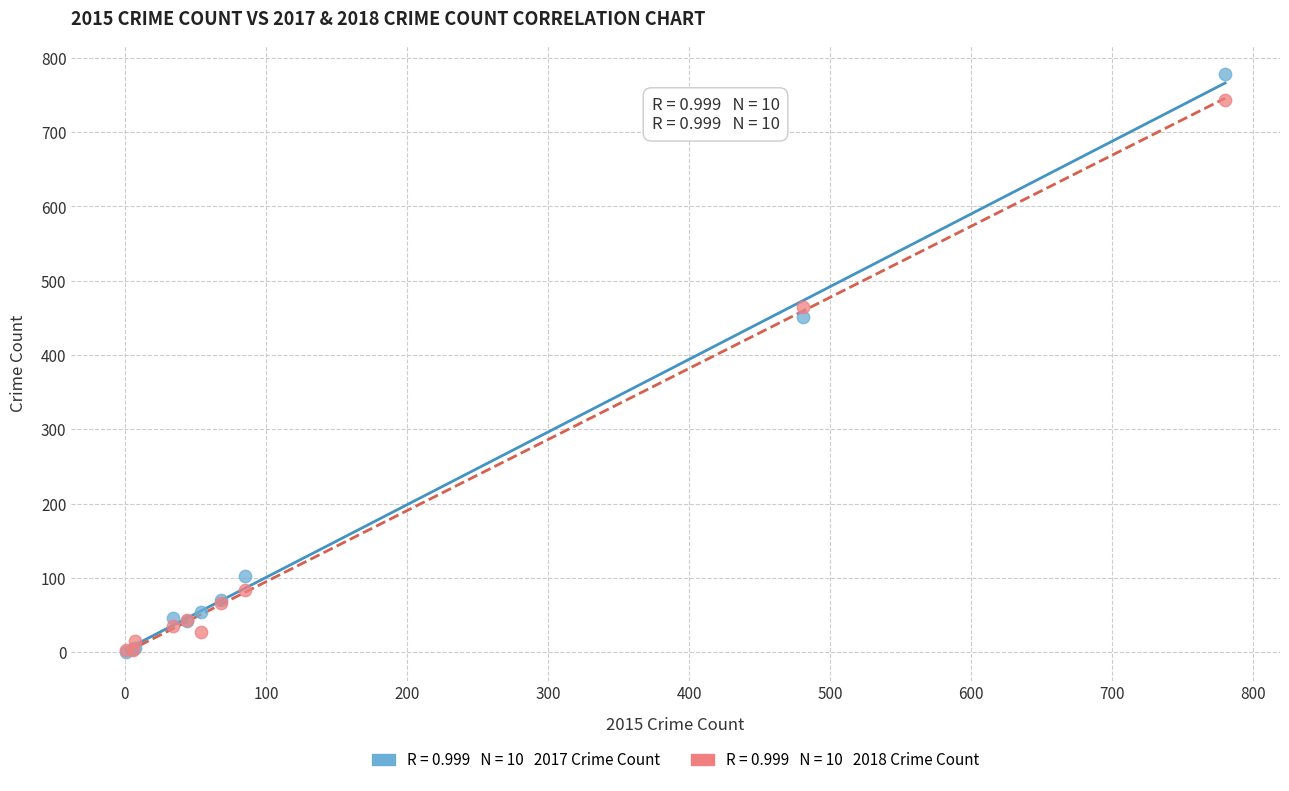

Across all series, what Y value is closest to 389?

451